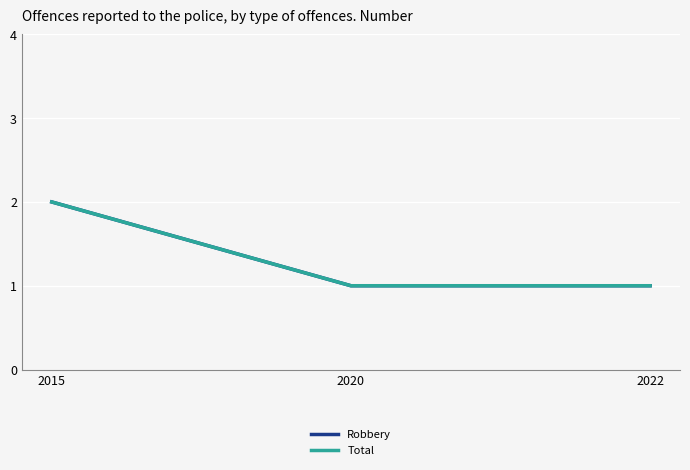

Does the chart have visible grid lines?

Yes